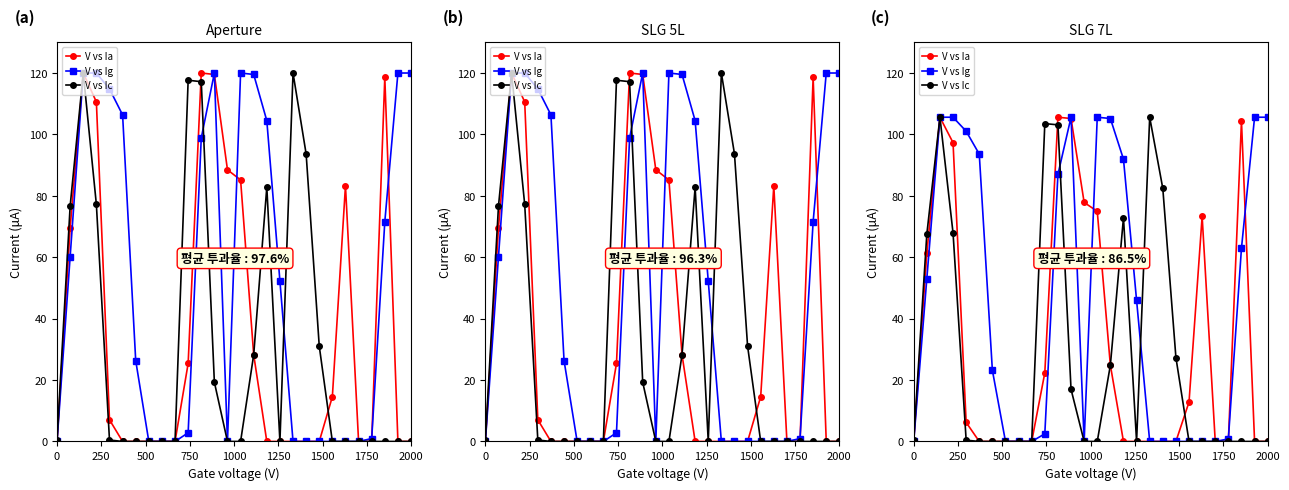

What is the sum of all V vs Ic values?

778.5